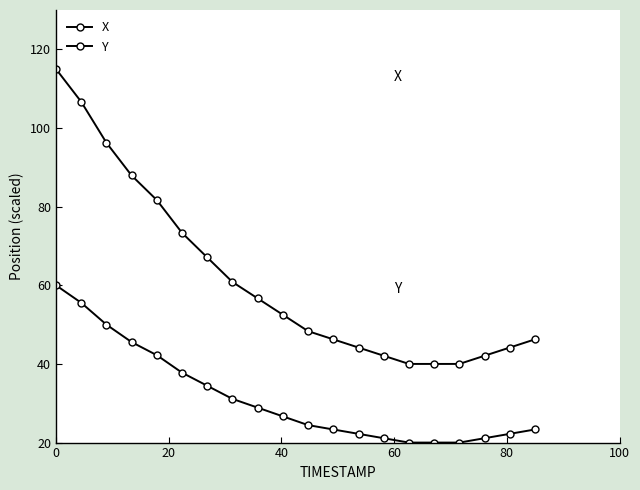

The value of Y at 9 is 35.2. True or false?

False